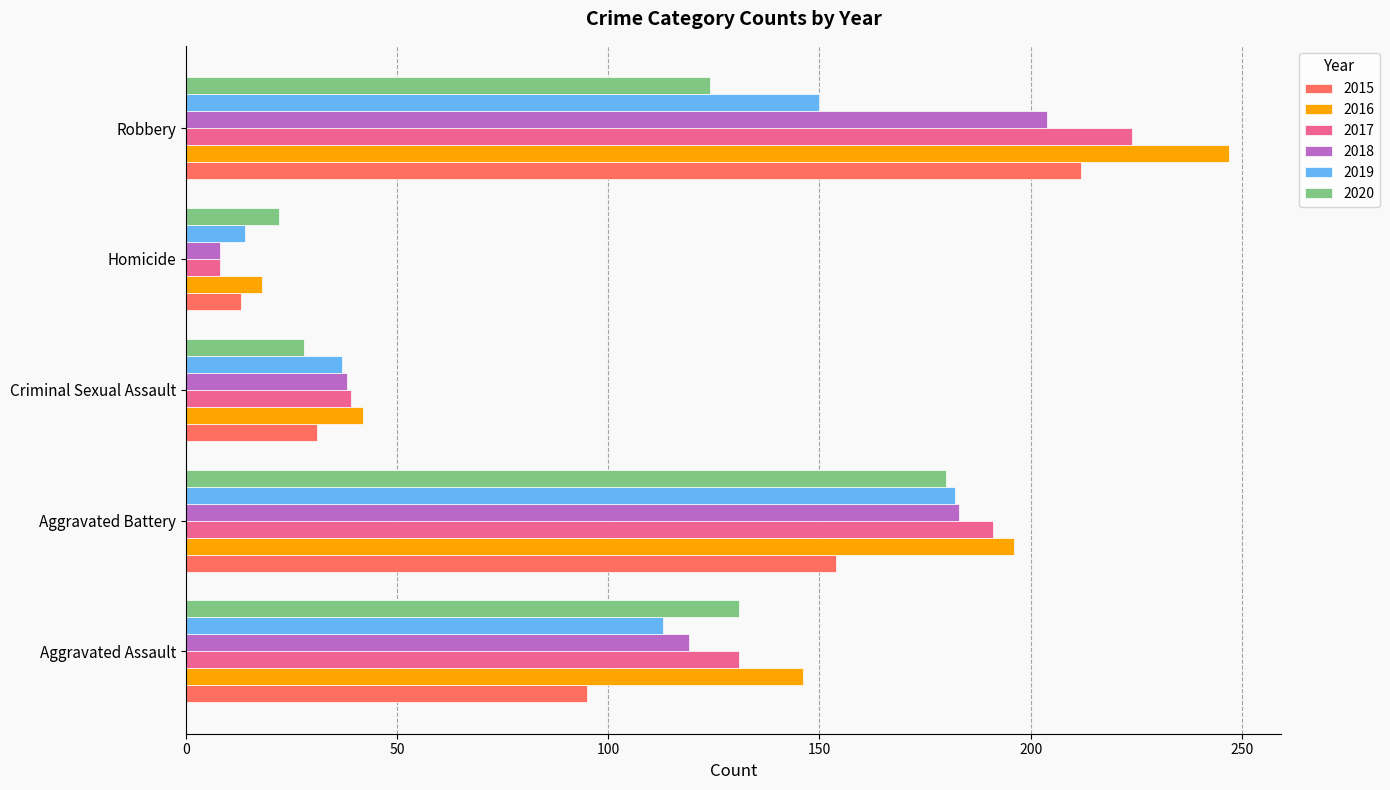

What is the difference between the maximum and minimum values in the 2017 series?

216